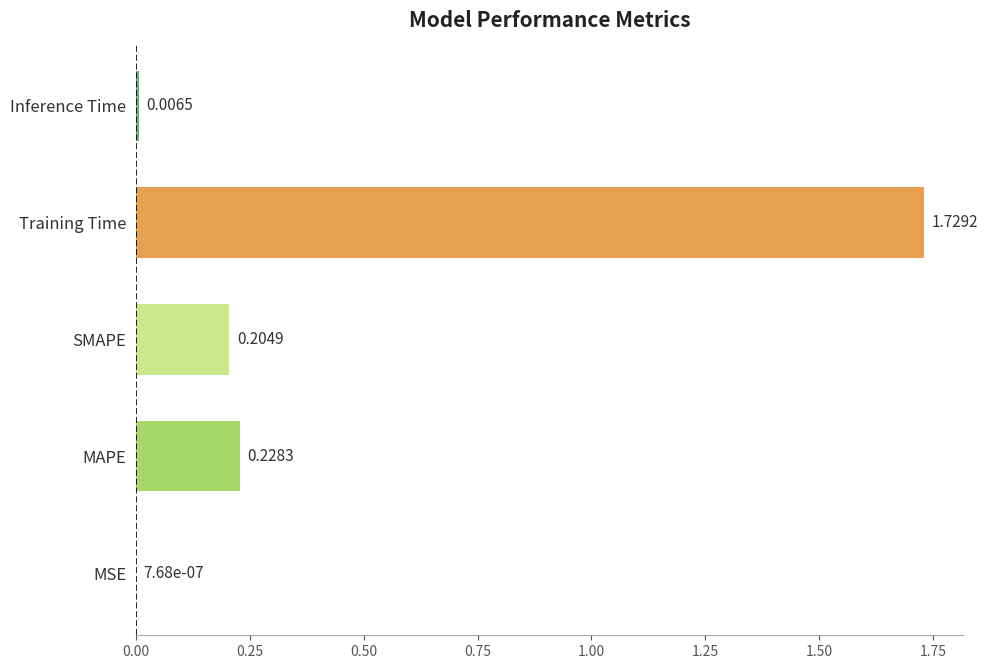

At which label is the value closest to 0?

MSE